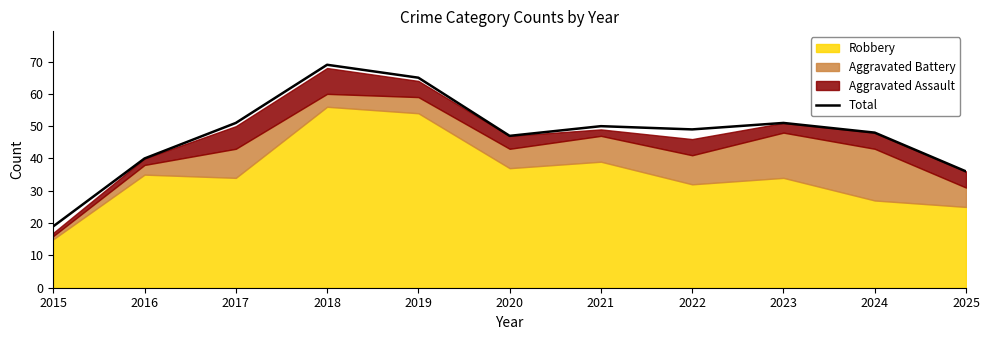

How many values are below 49?

5